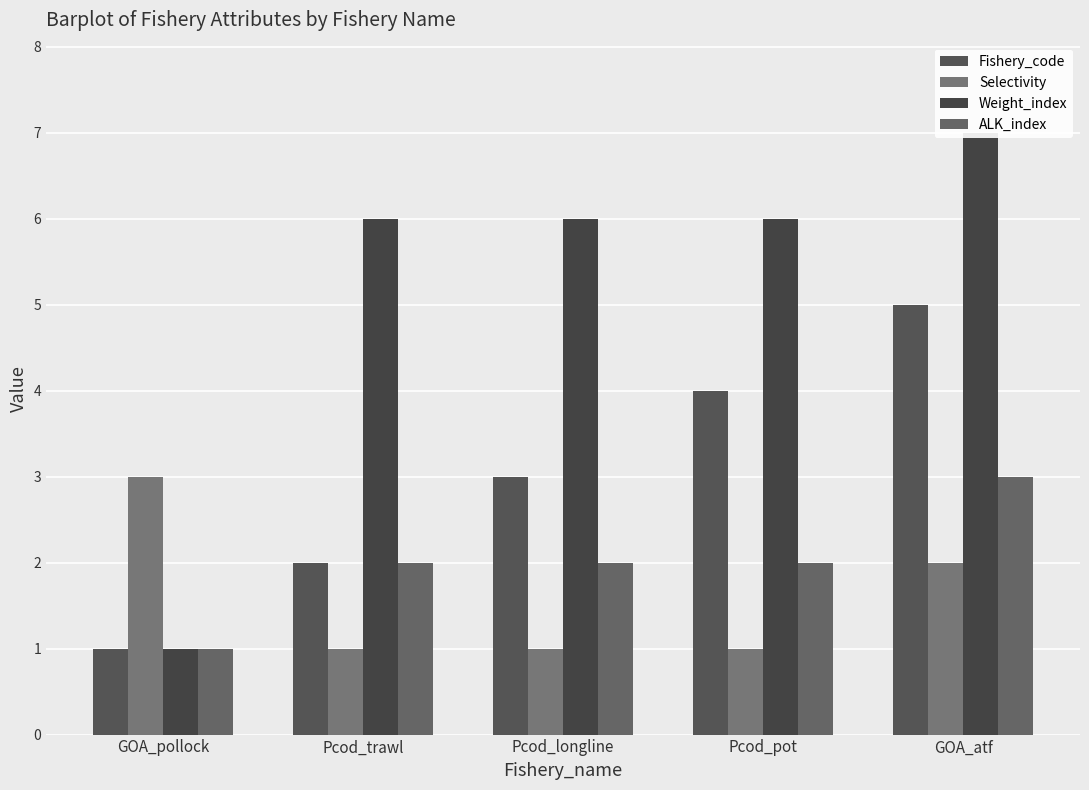

Which series changed the most between Pcod_pot and GOA_atf?

Fishery_code